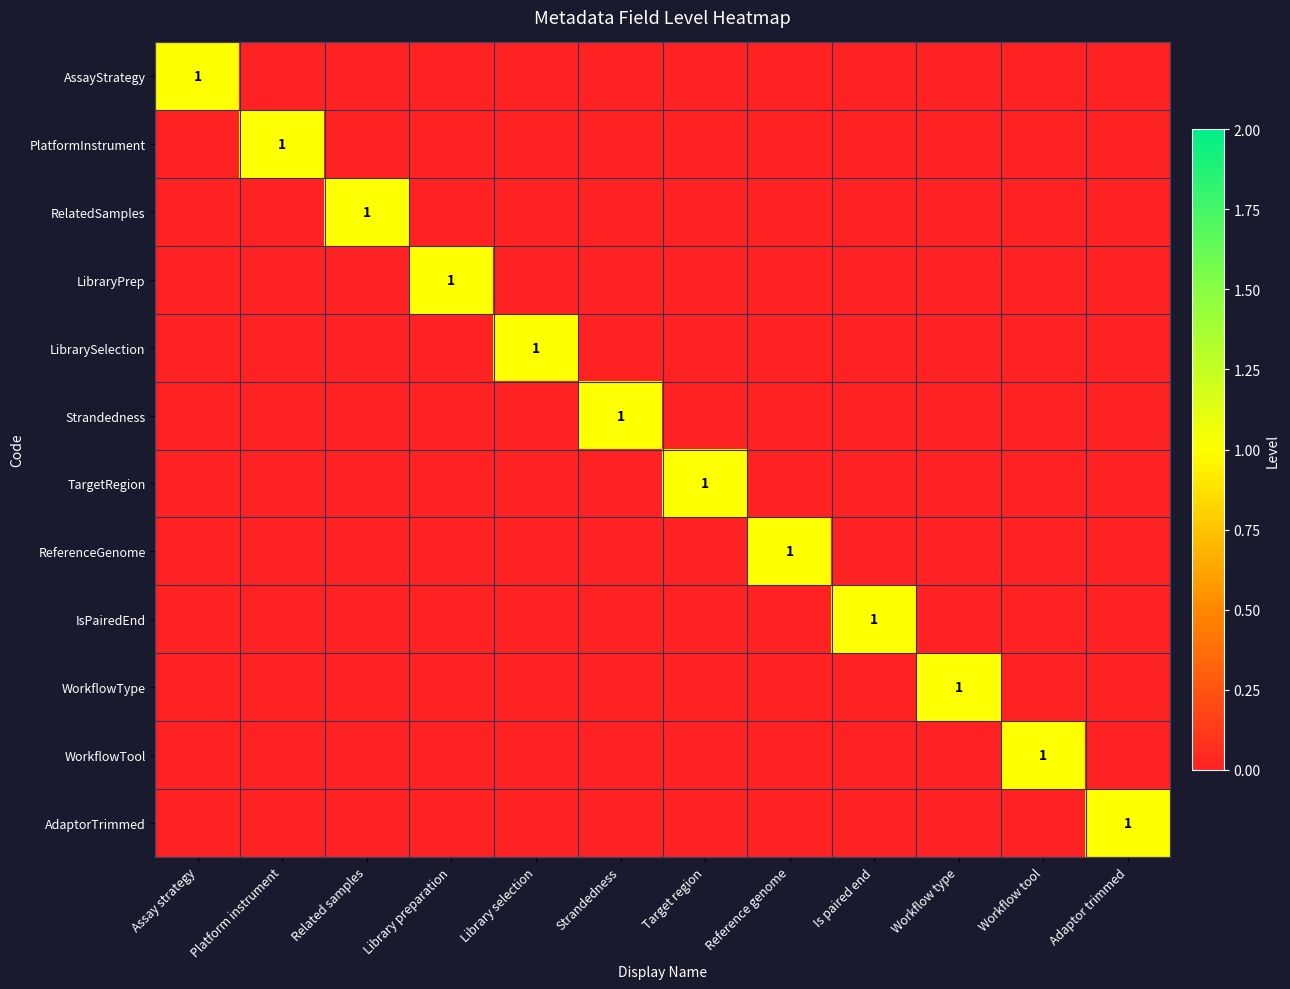

Between Target region and Workflow tool, which is larger?

Target region